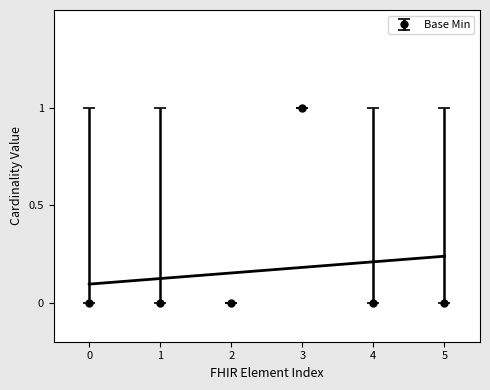

The value of Base Min at 5 is 0. True or false?

True